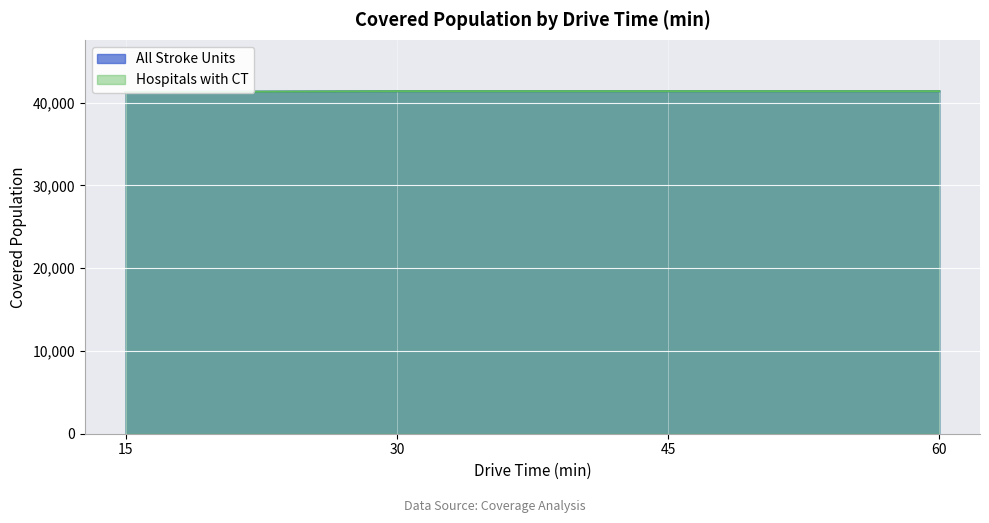

True or false: Hospitals with CT and All Stroke Units cross at least once.

False